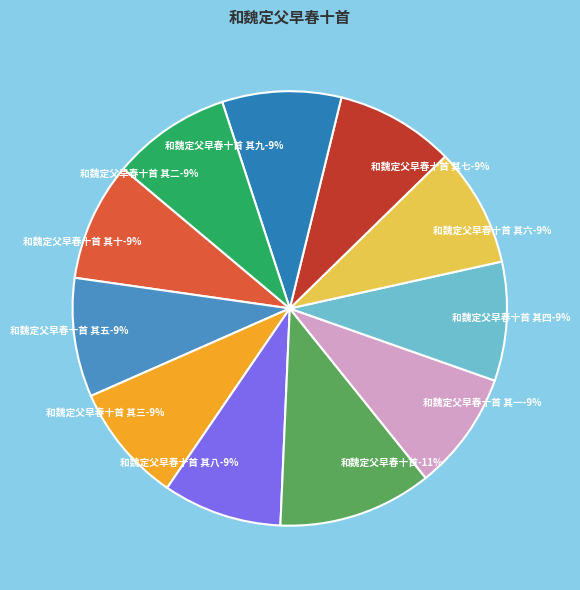

Rank the categories by value from lowest to highest.

和魏定父早春十首 其十, 和魏定父早春十首 其九, 和魏定父早春十首 其八, 和魏定父早春十首 其七, 和魏定父早春十首 其六, 和魏定父早春十首 其五, 和魏定父早春十首 其四, 和魏定父早春十首 其三, 和魏定父早春十首 其二, 和魏定父早春十首 其一, 和魏定父早春十首